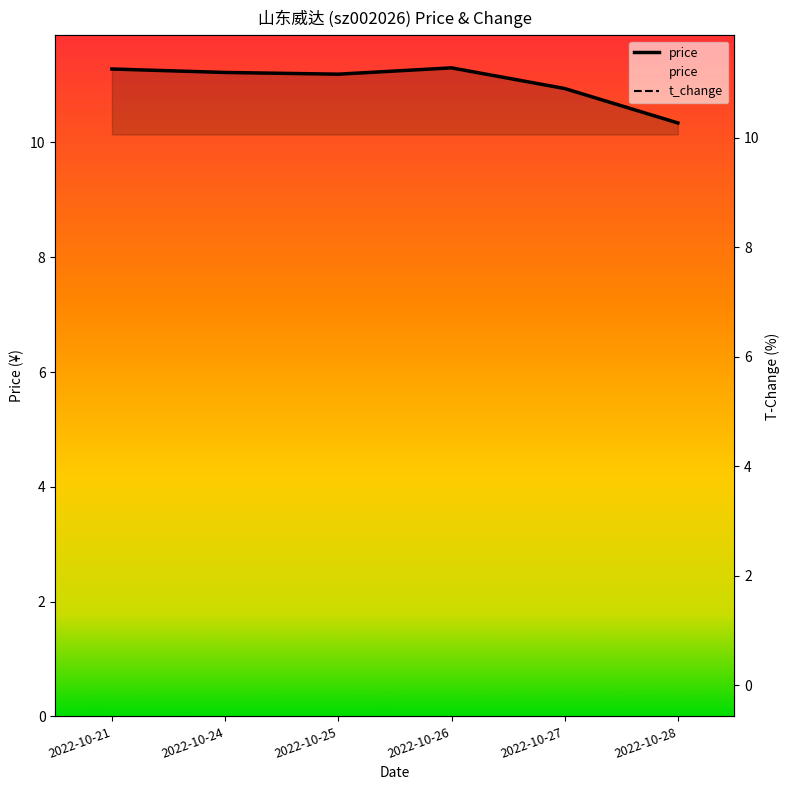

List the series in order of their overall mean, highest first.

price, t_change